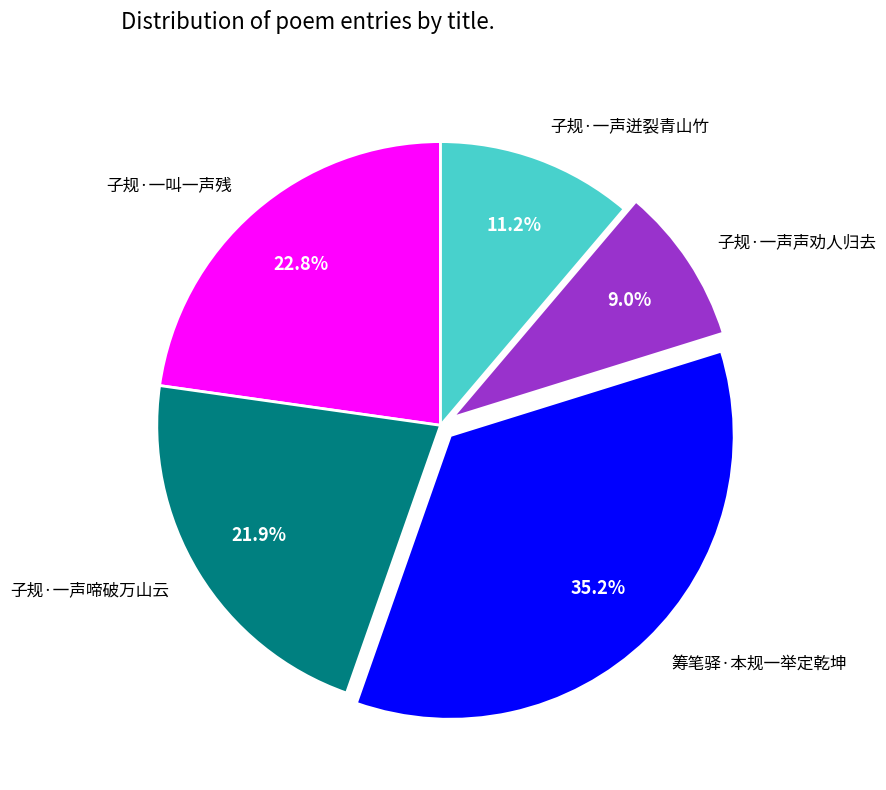

Is it true that 子规·一声声劝人归去 is 9% of the pie?

True